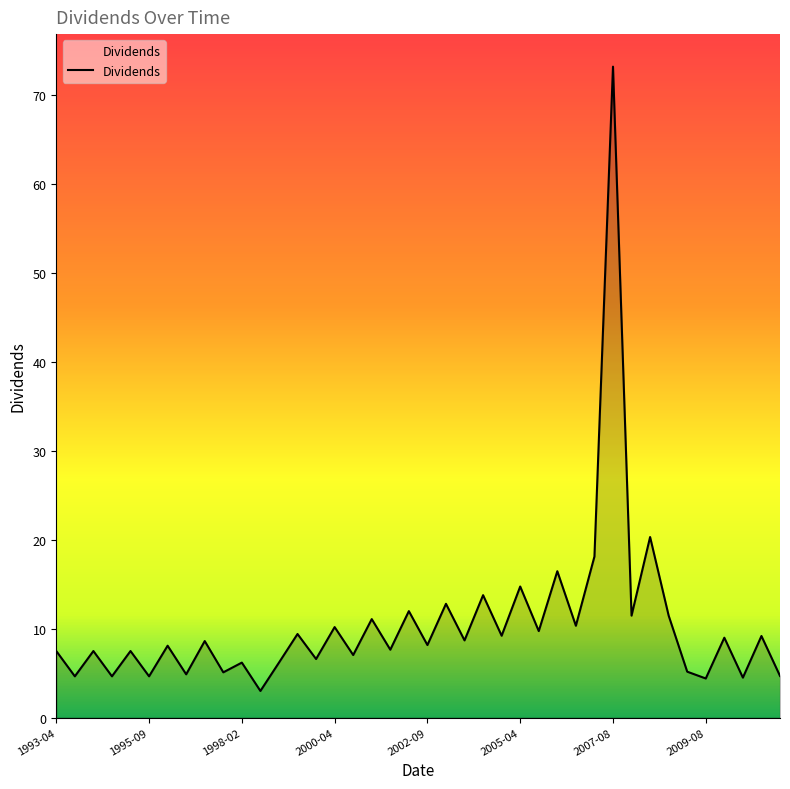

What is the difference between the maximum and minimum values?

70.2